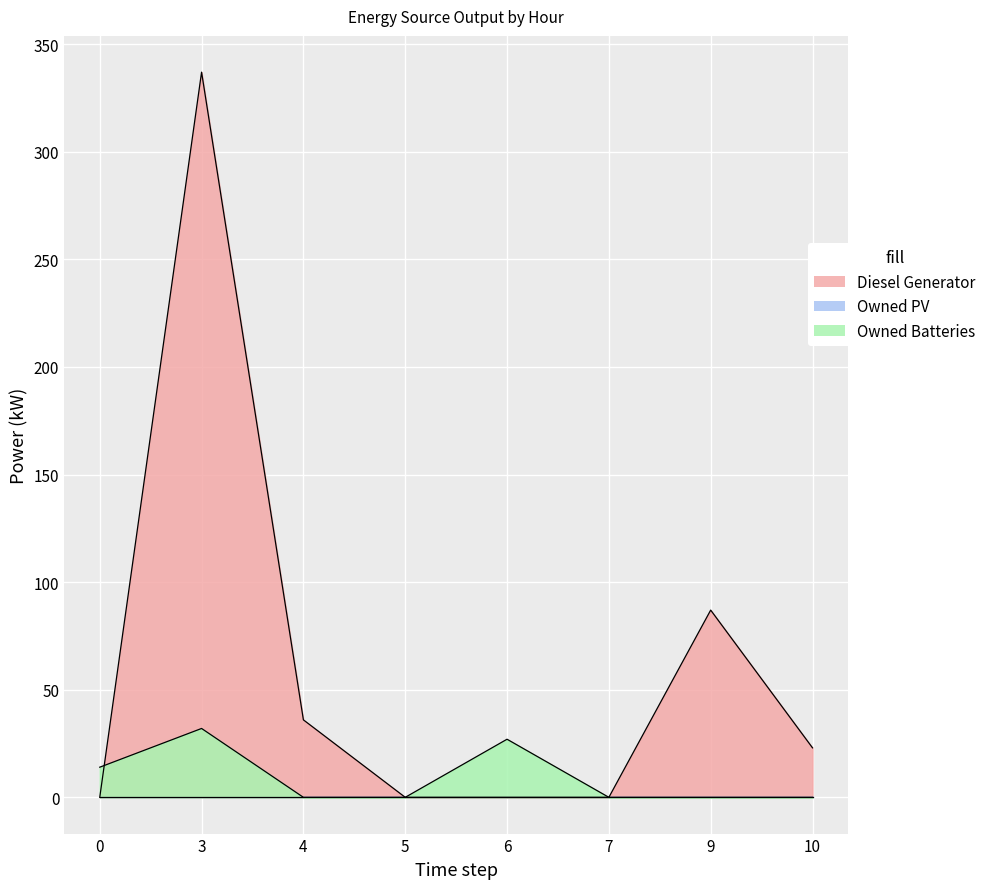

Is it true that Diesel Generator equals 337.0 at 3?

True